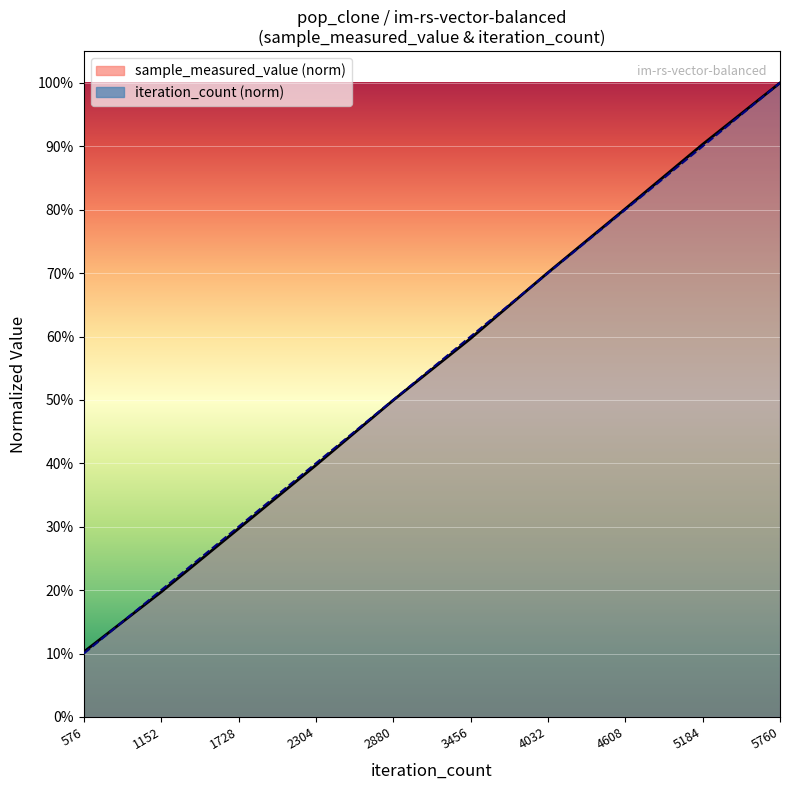

Reading left to right, extract all data points from this chart.

sample_measured_value: 576=0.1	1152=0.2	1728=0.3	2304=0.4	2880=0.5	3456=0.6	4032=0.7	4608=0.8	5184=0.9	5760=1.0
iteration_count: 576=0.1	1152=0.2	1728=0.3	2304=0.4	2880=0.5	3456=0.6	4032=0.7	4608=0.8	5184=0.9	5760=1.0